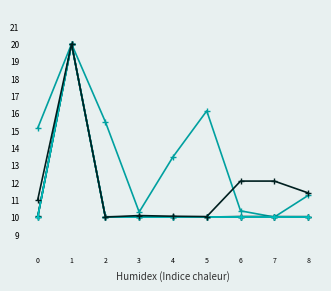

What is the greatest value displayed?

20.0